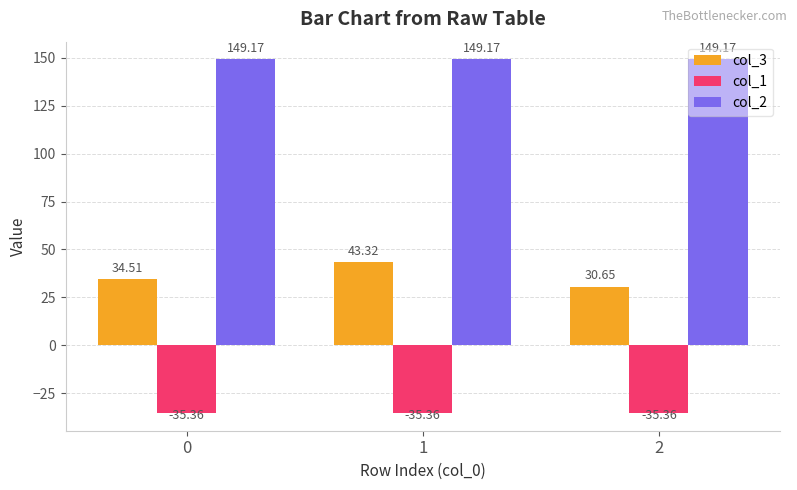

At 0, list the series in order from smallest to largest.

col_1, col_3, col_2